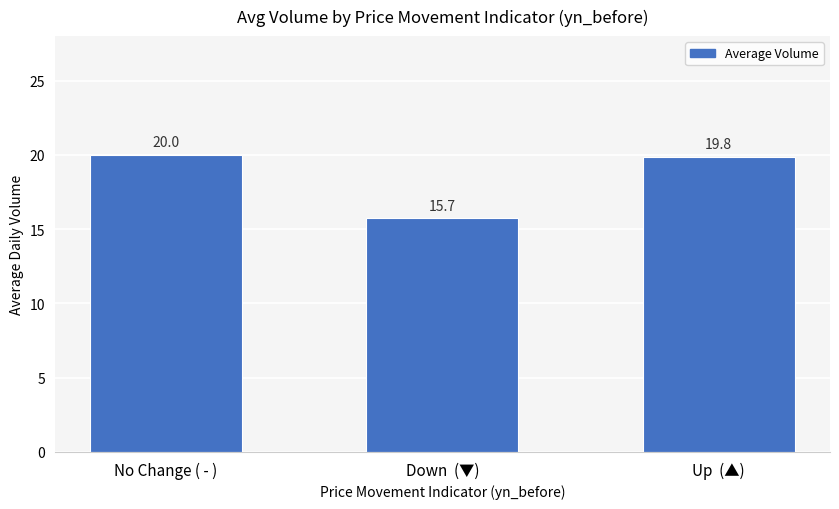

Which category has the lowest value across all series?

Down  (▼)